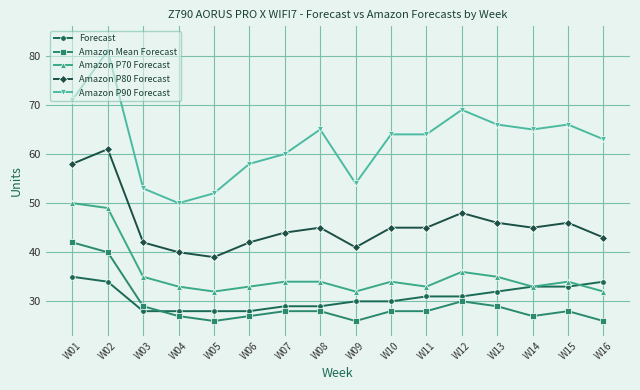

What is the sum of the Amazon P90 Forecast values at W05 and W14?

117